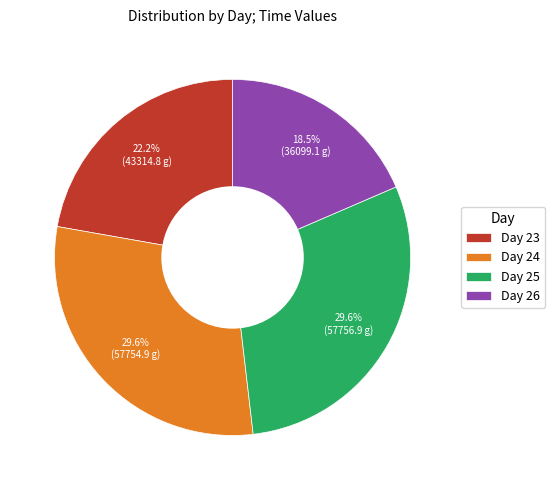

What is the smallest slice in the pie chart?

Day 26